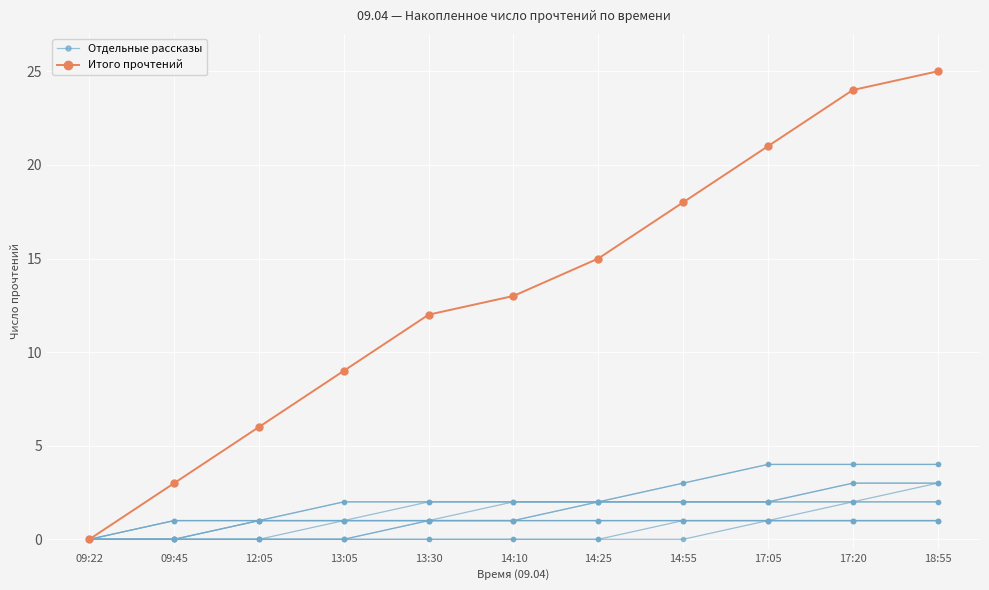

List the series in order of their peak value, highest first.

Итого прочтений, Отдельные рассказы